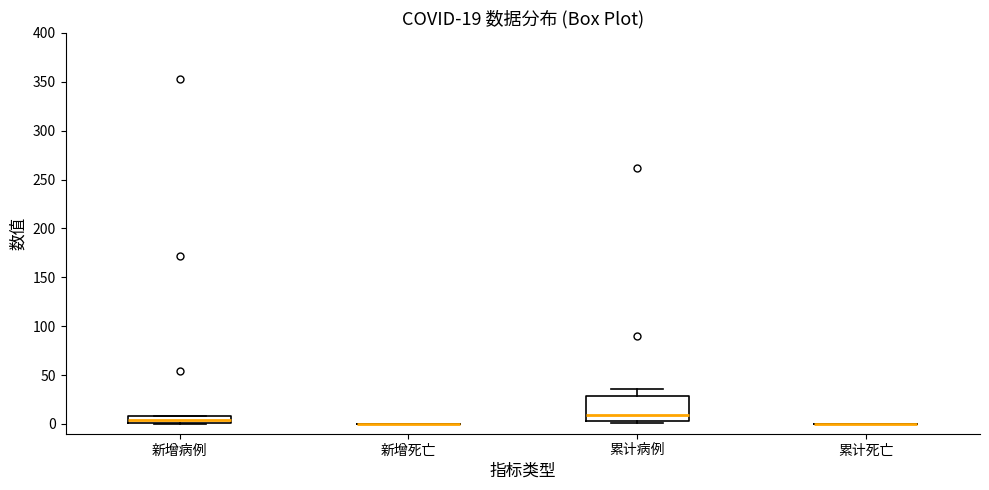

Which box is the tallest, from its lower edge to its upper edge?

累计病例